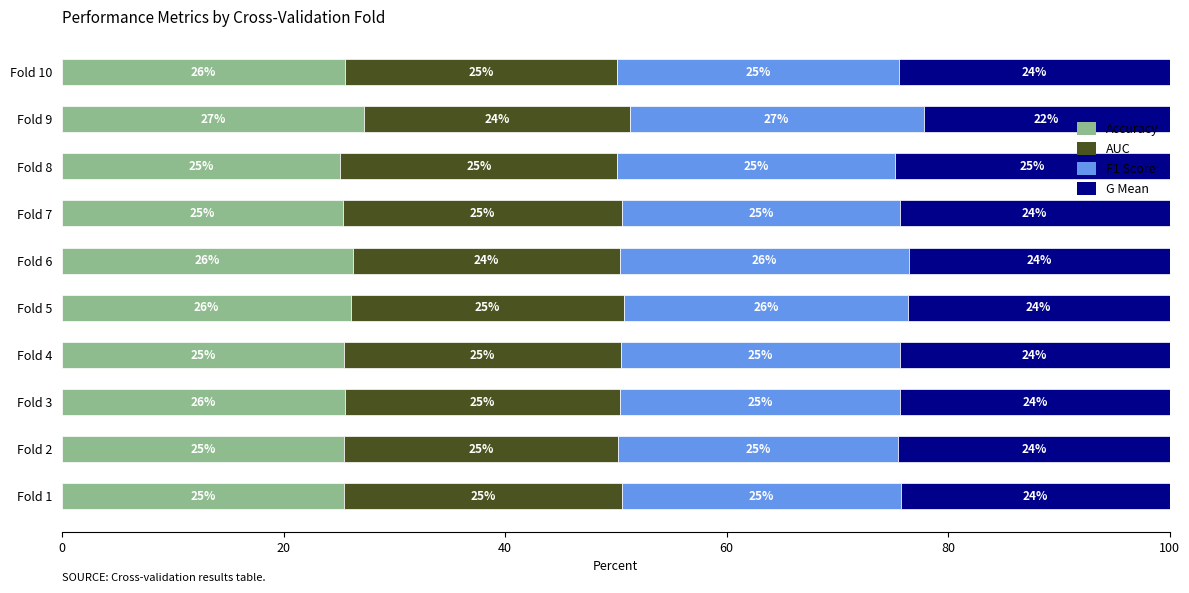

True or false: Accuracy has a value of 40.1 at Fold 3.

False